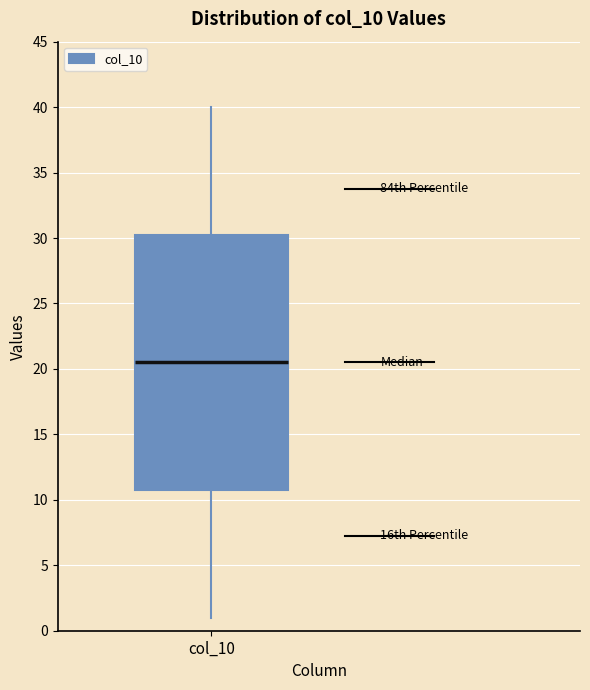

Read this box plot against the y-axis: the position of the median line, the range covered by the box, and the ends of both whiskers. The values are not printed on the chart, so give them approximately, as read against the axis.

median 20.5, box 11.0 to 30.5, whiskers 1.0 to 40.0